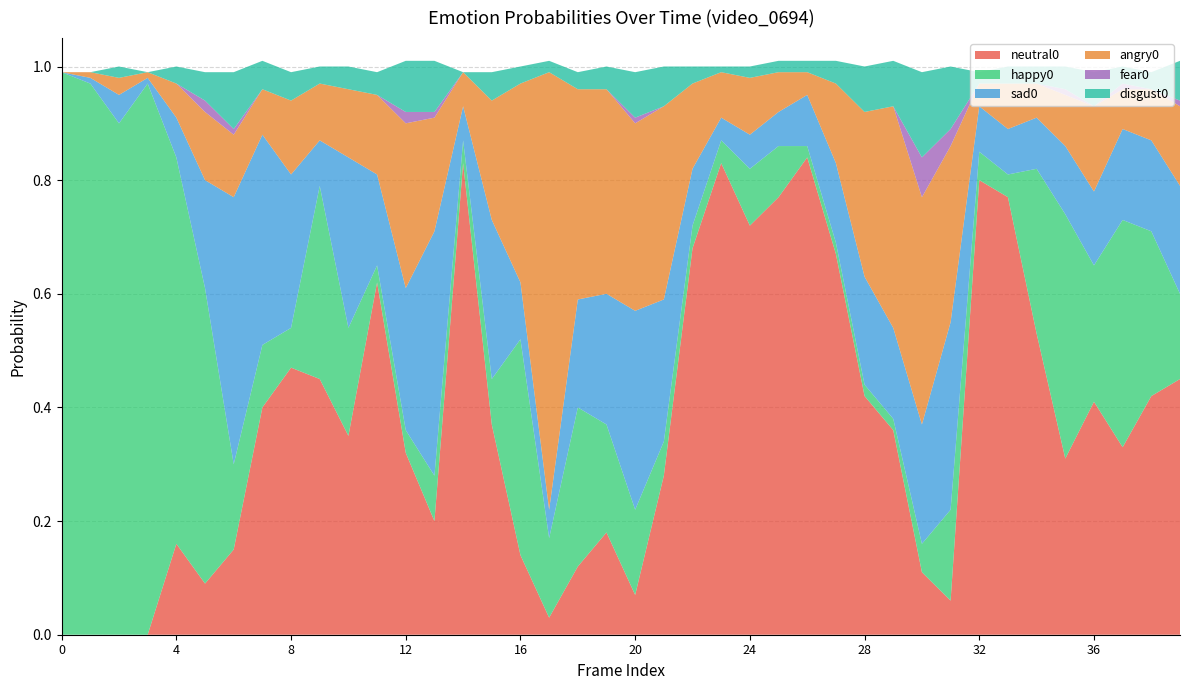

Reading left to right, extract all data points from this chart.

neutral0: 0.0	0.0	0.0	0.0	0.2	0.1	0.1	0.4	0.5	0.5	0.3	0.6	0.3	0.2	0.8	0.4	0.1	0.0	0.1	0.2	0.1	0.3	0.7	0.8	0.7	0.8	0.8	0.7	0.4	0.4	0.1	0.1	0.8	0.8	0.5	0.3	0.4	0.3	0.4	0.5
happy0: 1.0	1.0	0.9	1.0	0.7	0.5	0.1	0.1	0.1	0.3	0.2	0.0	0.0	0.1	0.0	0.1	0.4	0.1	0.3	0.2	0.1	0.1	0.0	0.0	0.1	0.1	0.0	0.0	0.0	0.0	0.1	0.2	0.1	0.0	0.3	0.4	0.2	0.4	0.3	0.1
sad0: 0.0	0.0	0.1	0.0	0.1	0.2	0.5	0.4	0.3	0.1	0.3	0.2	0.2	0.4	0.1	0.3	0.1	0.1	0.2	0.2	0.3	0.2	0.1	0.0	0.1	0.1	0.1	0.1	0.2	0.2	0.2	0.3	0.1	0.1	0.1	0.1	0.1	0.2	0.2	0.2
angry0: 0.0	0.0	0.0	0.0	0.1	0.1	0.1	0.1	0.1	0.1	0.1	0.1	0.3	0.2	0.1	0.2	0.3	0.8	0.4	0.4	0.3	0.3	0.1	0.1	0.1	0.1	0.0	0.1	0.3	0.4	0.4	0.3	0.0	0.1	0.1	0.1	0.1	0.1	0.1	0.1
fear0: 0.0	0.0	0.0	0.0	0.0	0.0	0.0	0.0	0.0	0.0	0.0	0.0	0.0	0.0	0.0	0.0	0.0	0.0	0.0	0.0	0.0	0.0	0.0	0.0	0.0	0.0	0.0	0.0	0.0	0.0	0.1	0.0	0.0	0.0	0.0	0.0	0.0	0.0	0.0	0.0
disgust0: 0.0	0.0	0.0	0.0	0.0	0.1	0.1	0.1	0.1	0.0	0.0	0.0	0.1	0.1	0.0	0.1	0.0	0.0	0.0	0.0	0.1	0.1	0.0	0.0	0.0	0.0	0.0	0.0	0.1	0.1	0.1	0.1	0.0	0.0	0.0	0.0	0.1	0.0	0.0	0.1